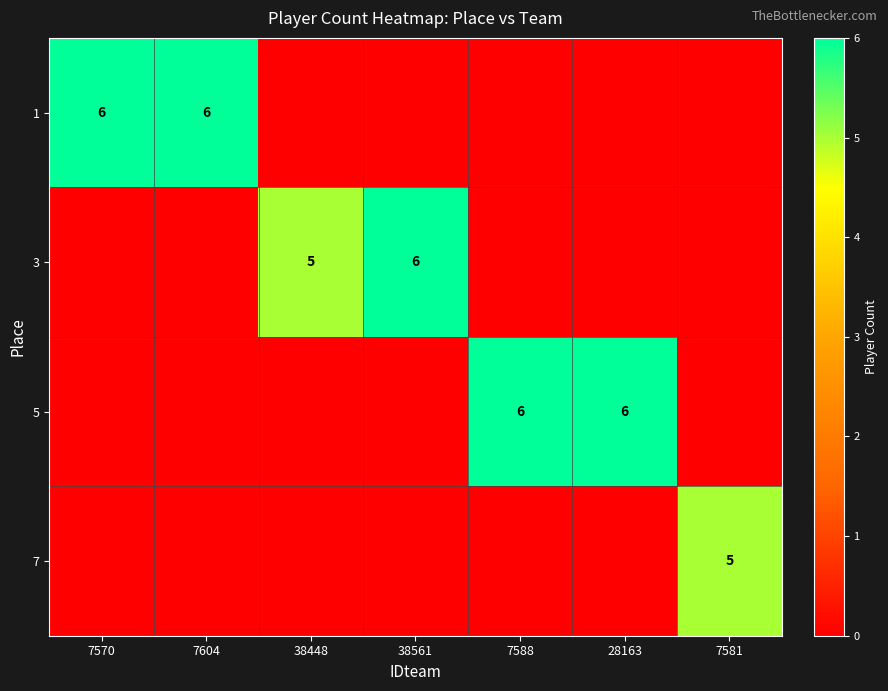

The value of 5 at 28163 is 2. True or false?

False